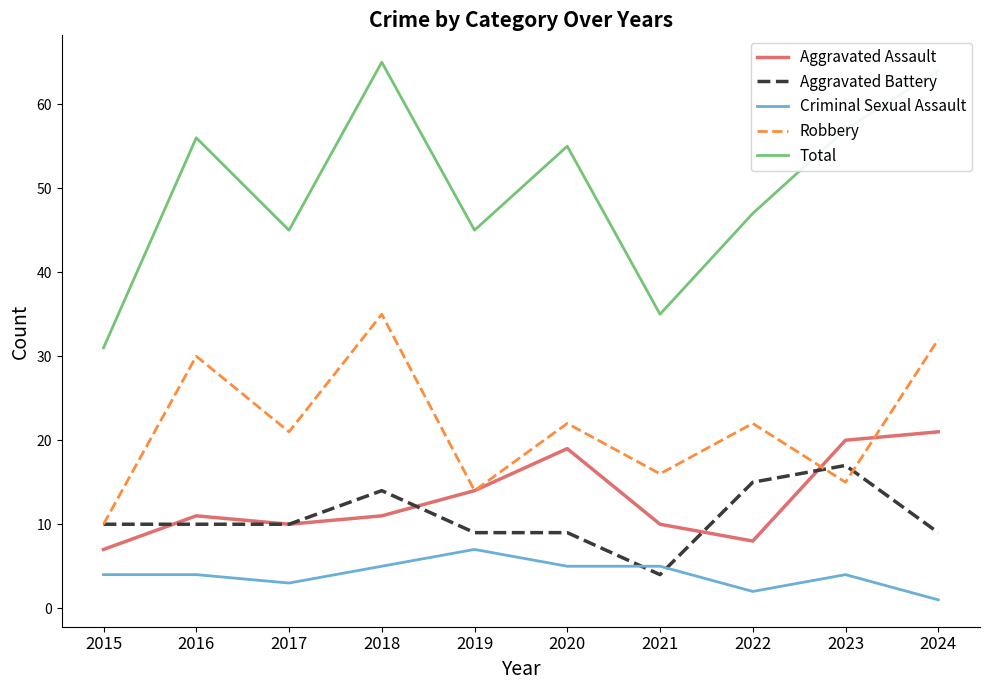

True or false: Aggravated Assault has more than 1 interior local peaks.

True